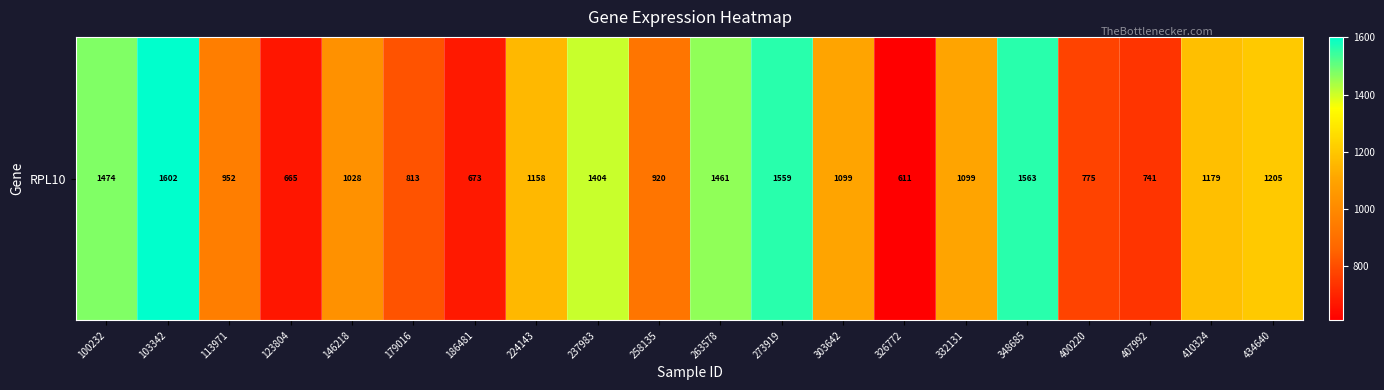

List the labels in order of value, largest first.

103342, 348685, 273919, 100232, 263578, 237983, 434640, 410324, 224143, 303642, 332131, 146218, 113971, 258135, 179016, 400220, 407992, 186481, 123804, 326772